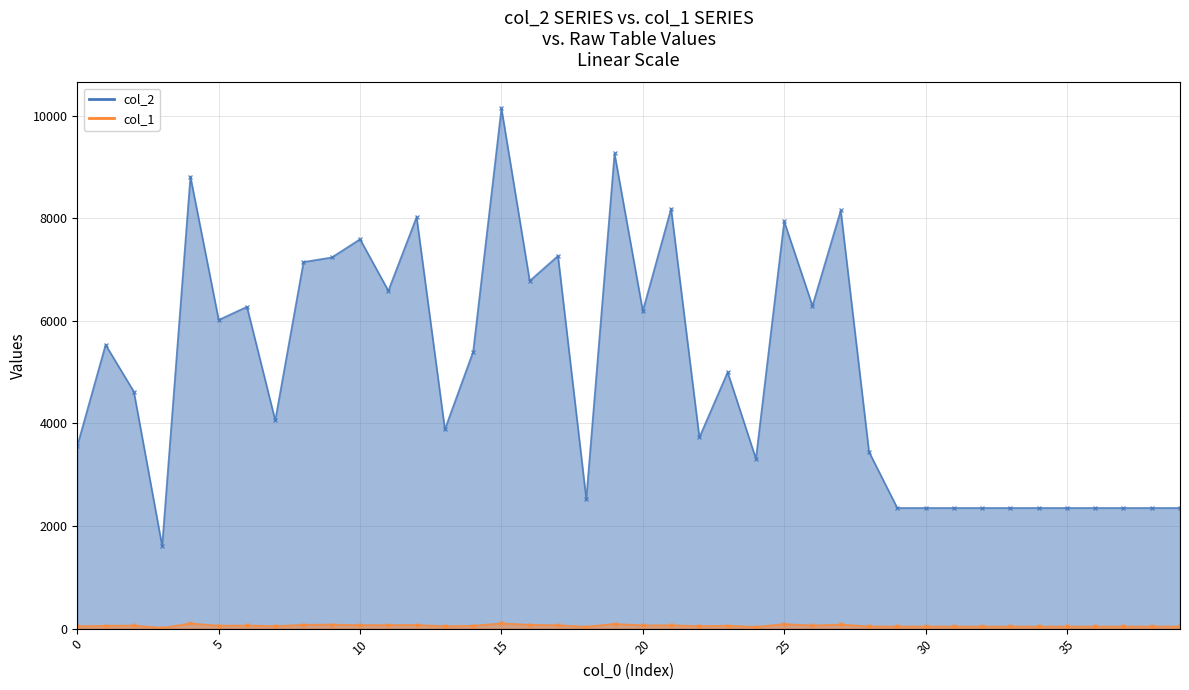

Reading left to right, what are all the values shown in this chart?

col_2: 0=3564	1=5533	2=4619	3=1611	4=8810	5=6017	6=6273	7=4059	8=7146	9=7235	10=7590	11=6586	12=8023	13=3884	14=5398	15=10142	16=6778	17=7265	18=2526	19=9261	20=6192	21=8185	22=3727	23=4998	24=3312	25=7937	26=6293	27=8152	28=3445	29=2352	30=2352	31=2352	32=2352	33=2352	34=2352	35=2352	36=2352	37=2352	38=2352	39=2352
col_1: 0=48	1=56	2=62	3=16	4=103	5=58	6=63	7=49	8=76	9=79	10=69	11=70	12=73	13=48	14=57	15=103	16=76	17=67	18=38	19=93	20=64	21=67	22=50	23=58	24=35	25=89	26=62	27=81	28=44	29=42	30=42	31=42	32=42	33=42	34=42	35=42	36=42	37=42	38=42	39=42